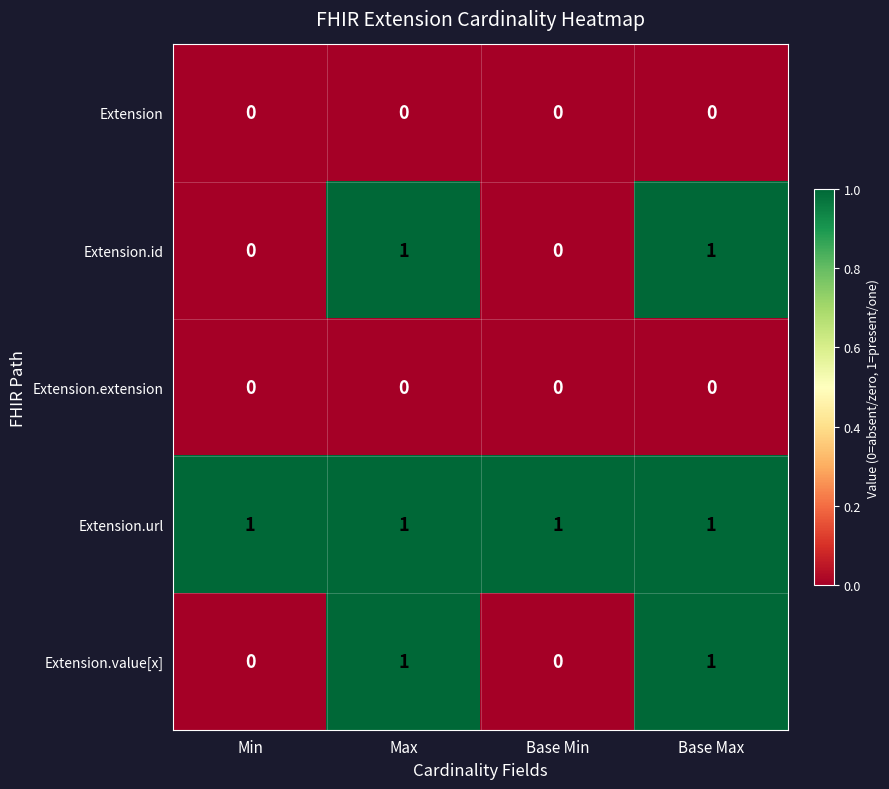

Reading left to right, what are all the values shown in this chart?

Extension: 0	0	0	0
Extension.id: 0	1	0	1
Extension.extension: 0	0	0	0
Extension.url: 1	1	1	1
Extension.value[x]: 0	1	0	1